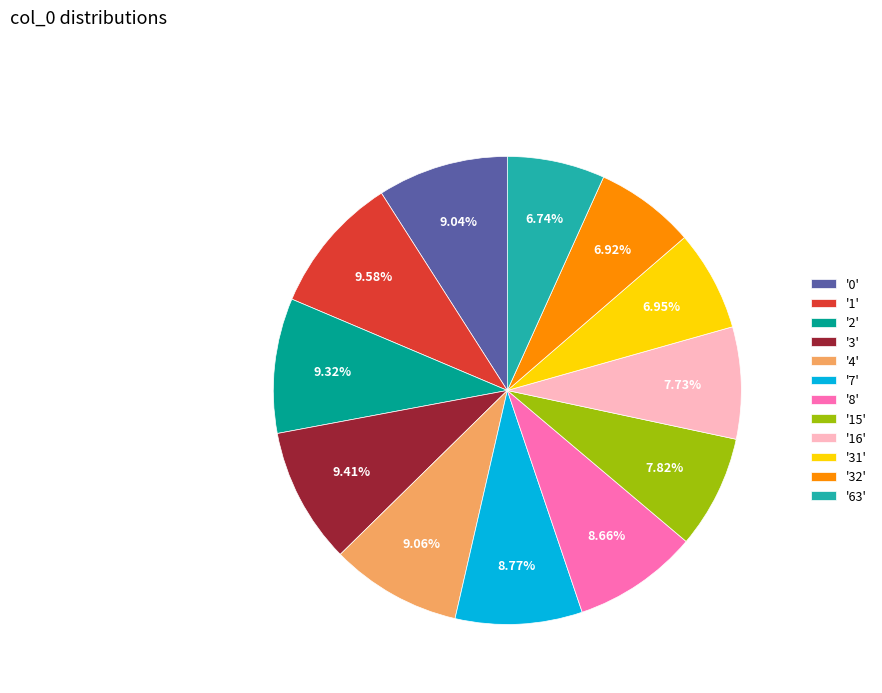

How many slices are in this pie chart?

12